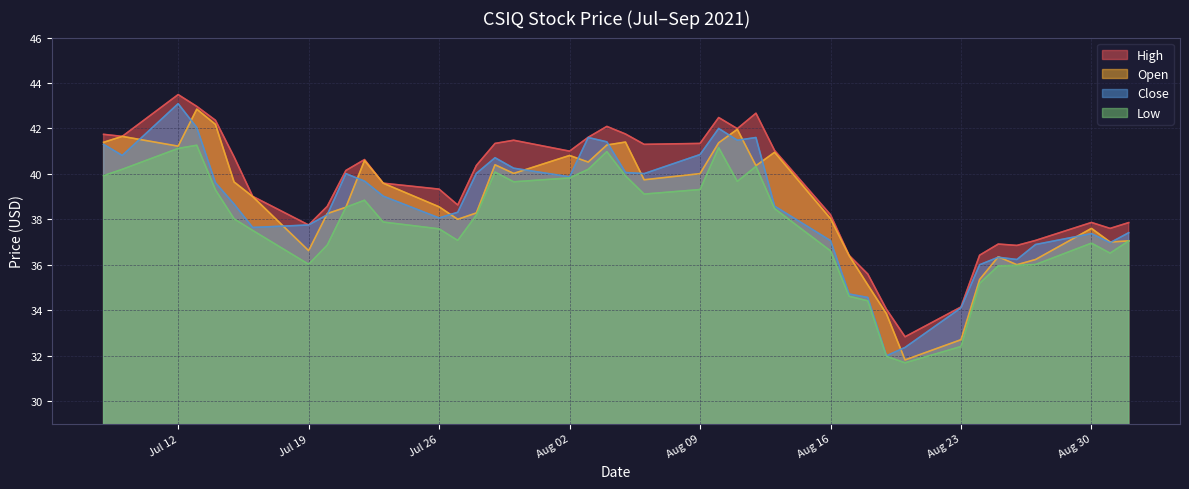

How many interior local peaks does the high series have?

8